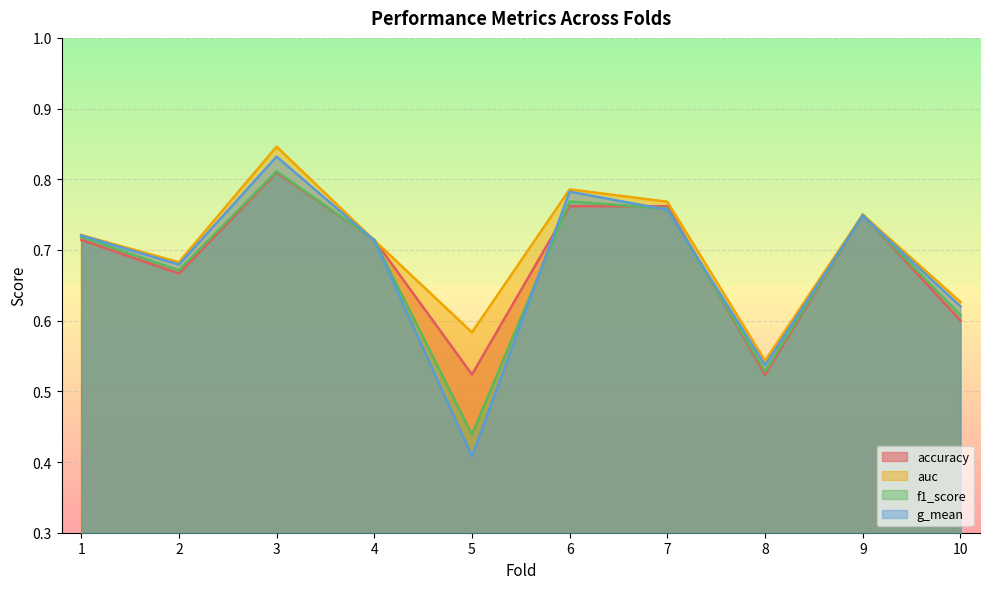

What is the difference between the highest and lowest values at 5?

0.2